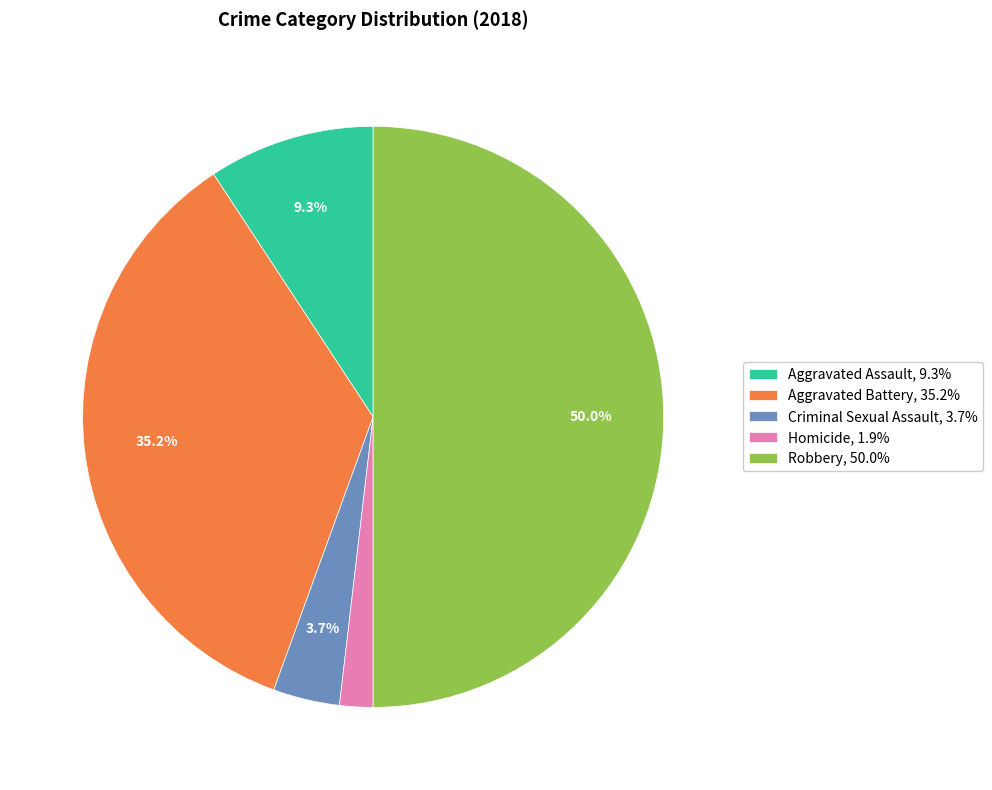

True or false: Aggravated Assault accounts for 15% of the total.

False